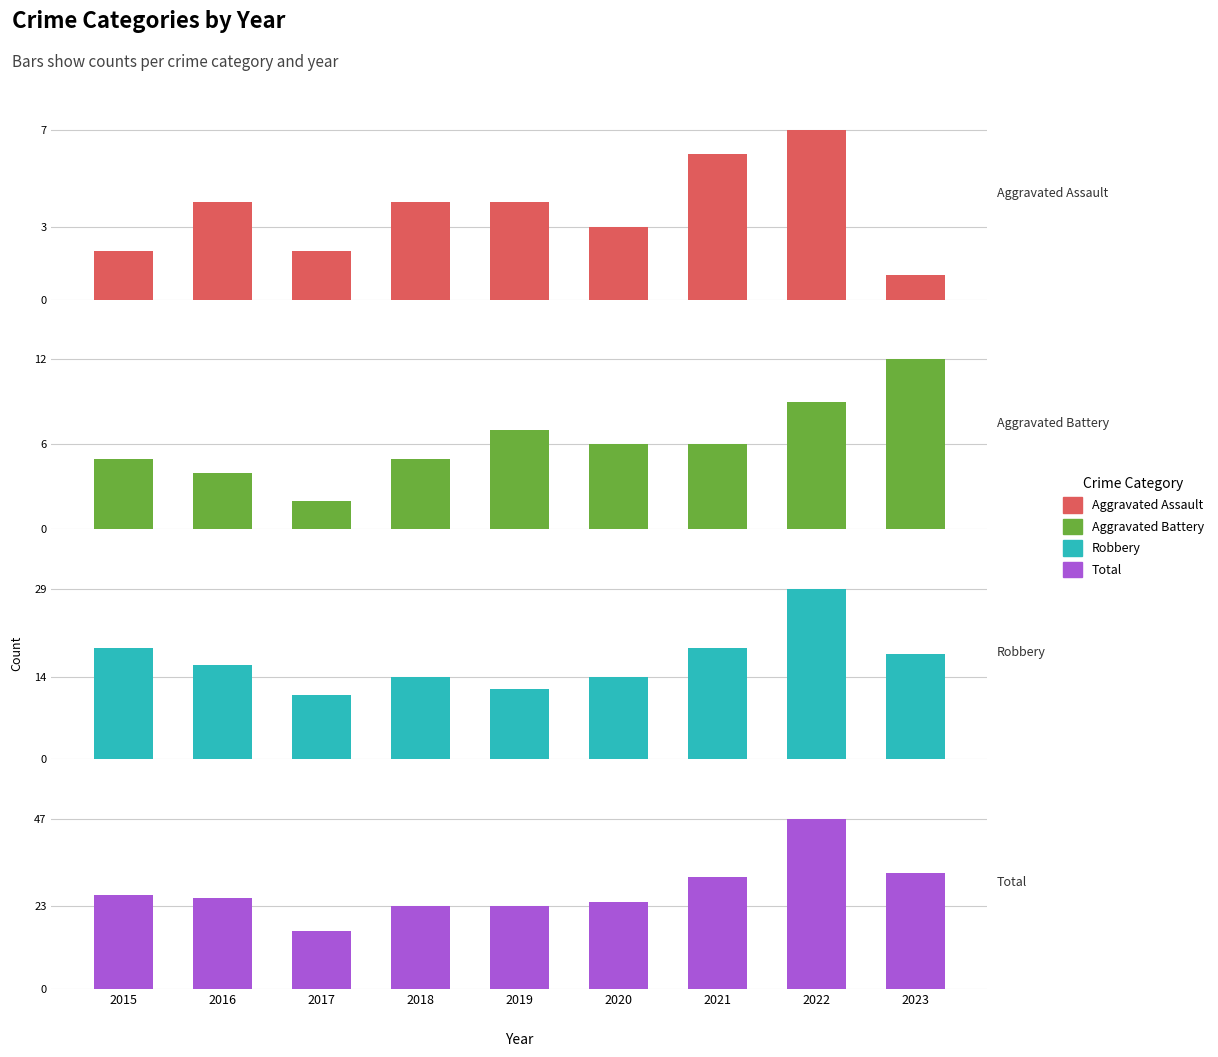

How many groups of bars are there?

9